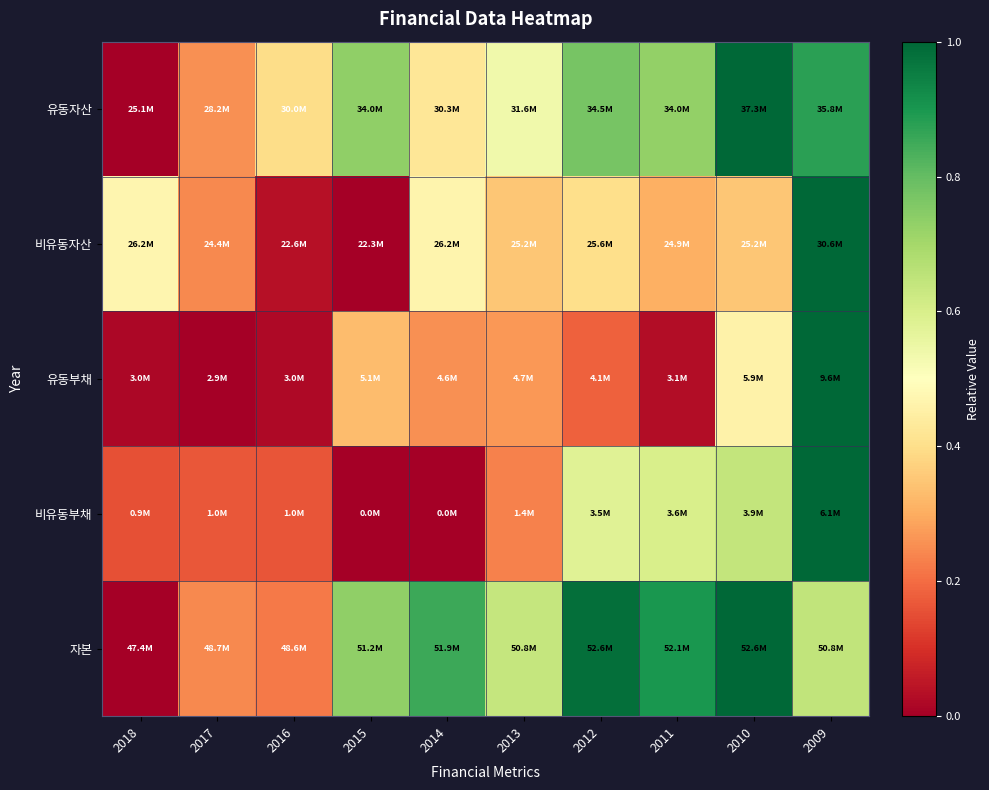

Reading left to right, transcribe all the data shown in this chart.

유동자산: 2018=0.0	2017=0.3	2016=0.4	2015=0.7	2014=0.4	2013=0.5	2012=0.8	2011=0.7	2010=1.0	2009=0.9
비유동자산: 2018=0.5	2017=0.2	2016=0.0	2015=0.0	2014=0.5	2013=0.3	2012=0.4	2011=0.3	2010=0.3	2009=1.0
유동부채: 2018=0.0	2017=0.0	2016=0.0	2015=0.3	2014=0.3	2013=0.3	2012=0.2	2011=0.0	2010=0.5	2009=1.0
비유동부채: 2018=0.2	2017=0.2	2016=0.2	2015=0.0	2014=0.0	2013=0.2	2012=0.6	2011=0.6	2010=0.6	2009=1.0
자본: 2018=0.0	2017=0.2	2016=0.2	2015=0.7	2014=0.9	2013=0.6	2012=1.0	2011=0.9	2010=1.0	2009=0.6